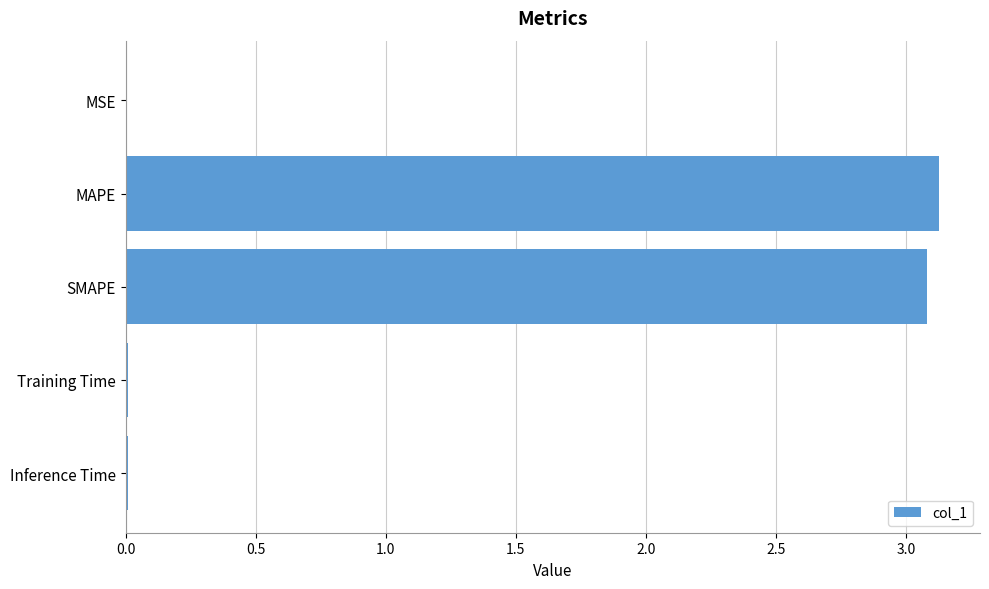

Are the bars horizontal?

Yes